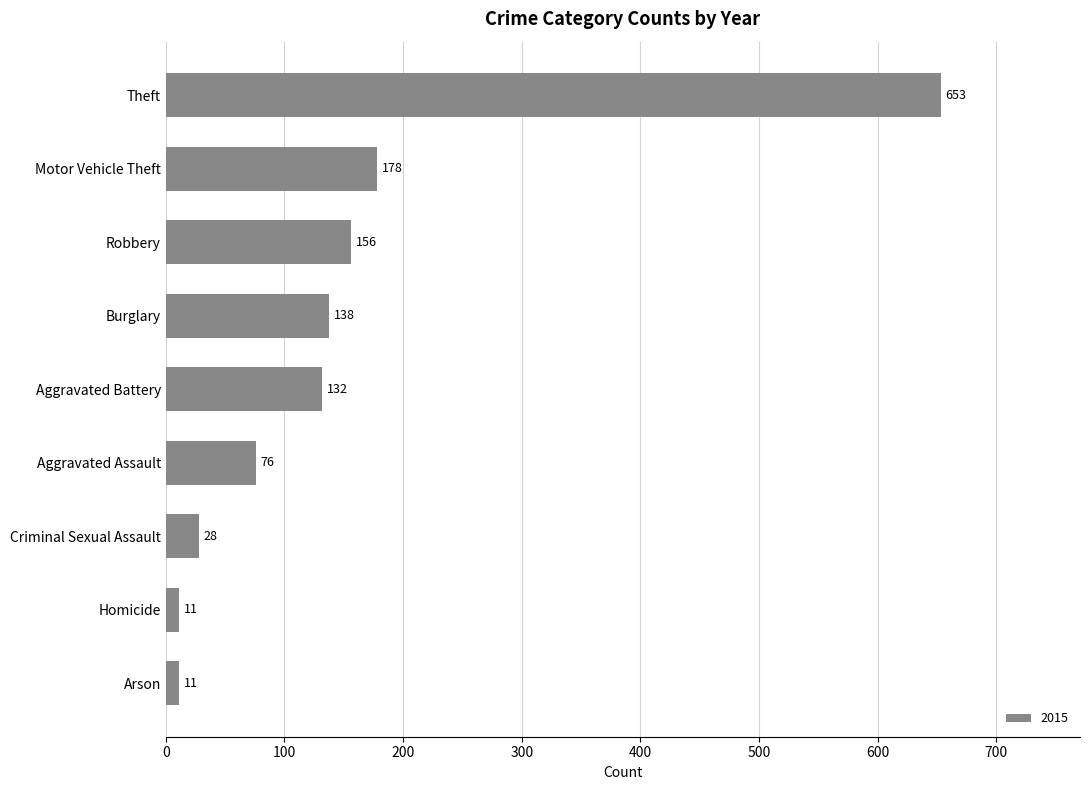

What is the value of the 1st bar from the top?

653